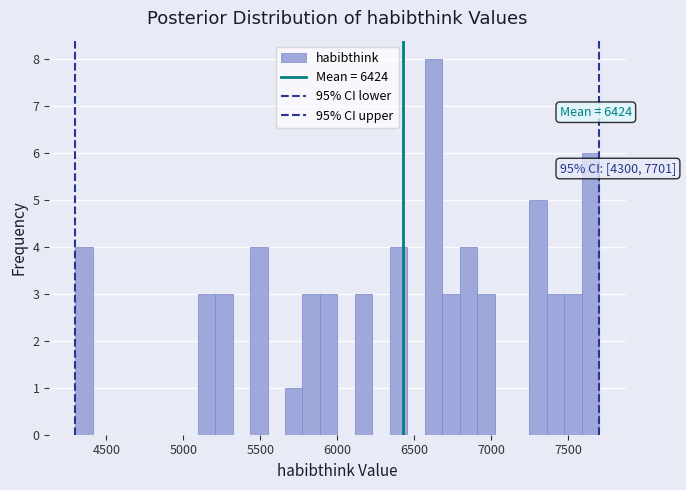

Read against the x-axis, roughly where is the centre of the tallest bar?

6600